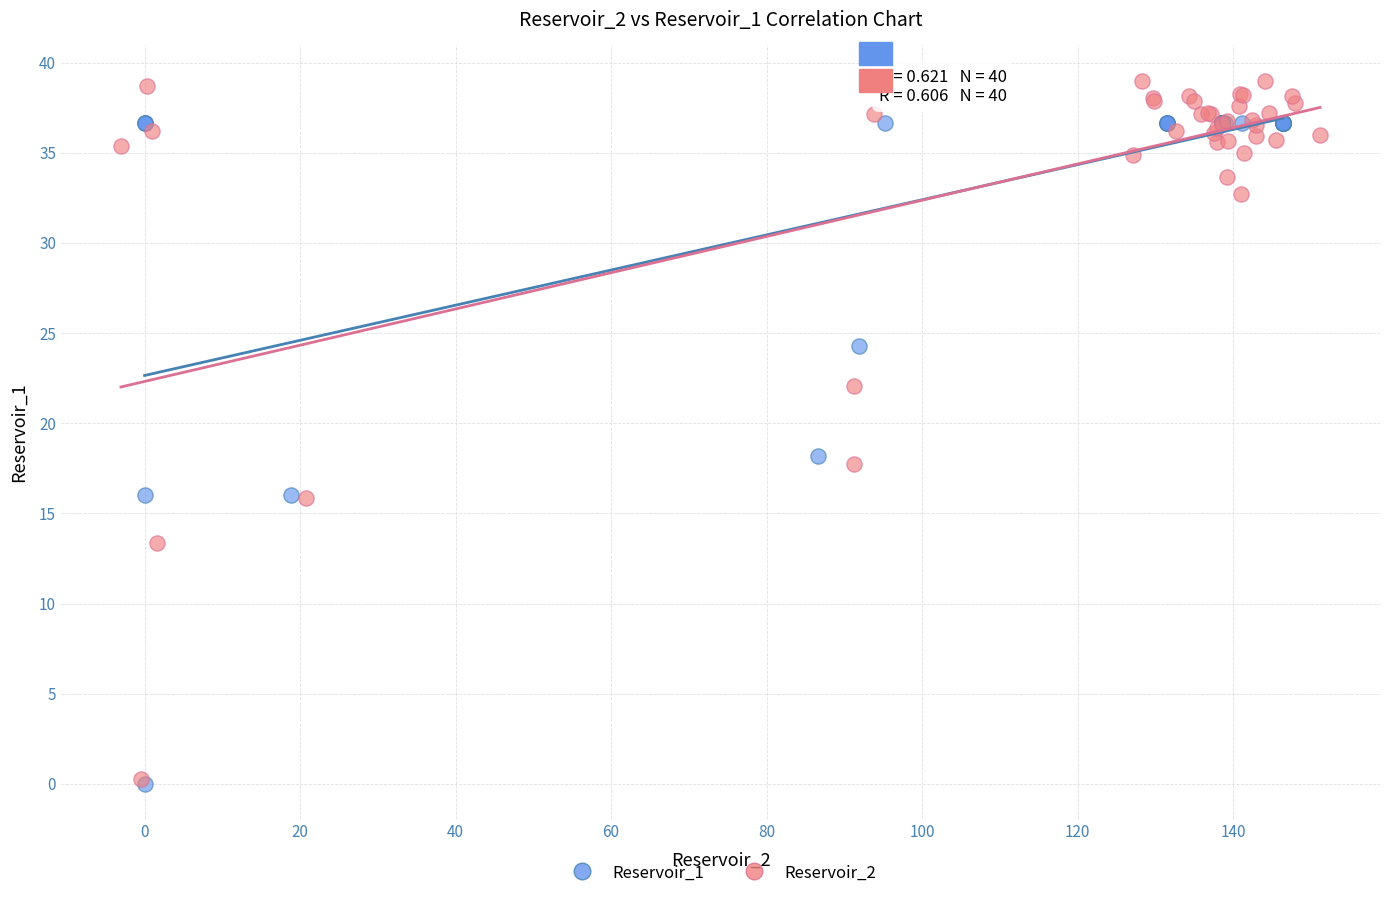

Which series reaches the maximum Y coordinate?

Reservoir_2